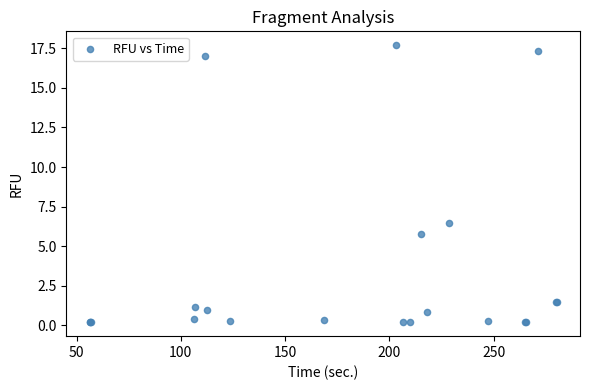

What Y value in the scatter plot is closest to 8?

6.5